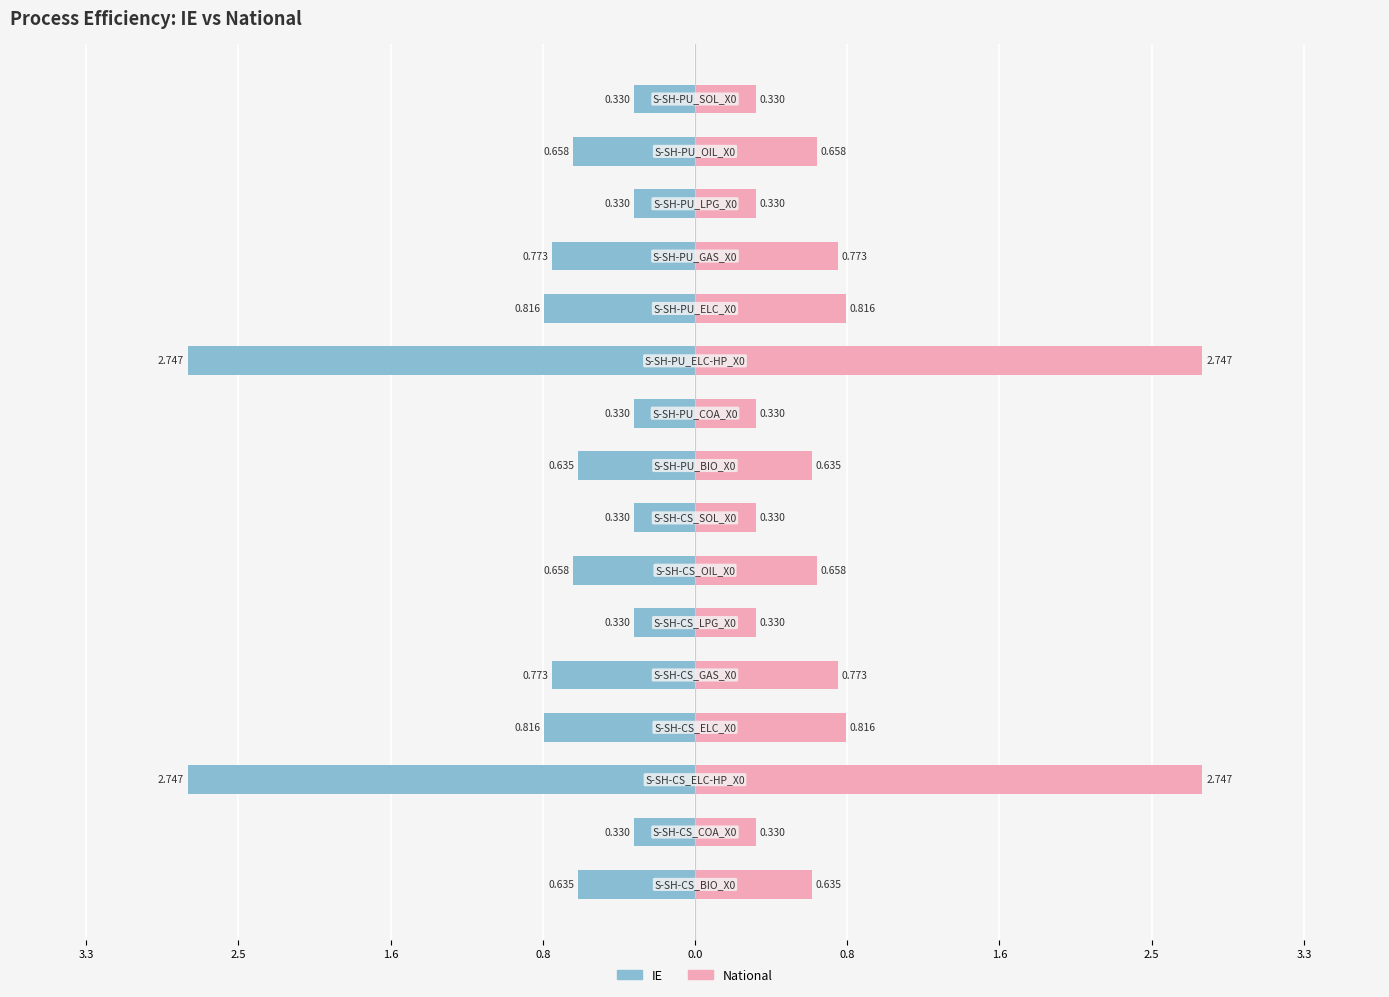

What is the value of the IE bar at the 15th from the left?

-0.7